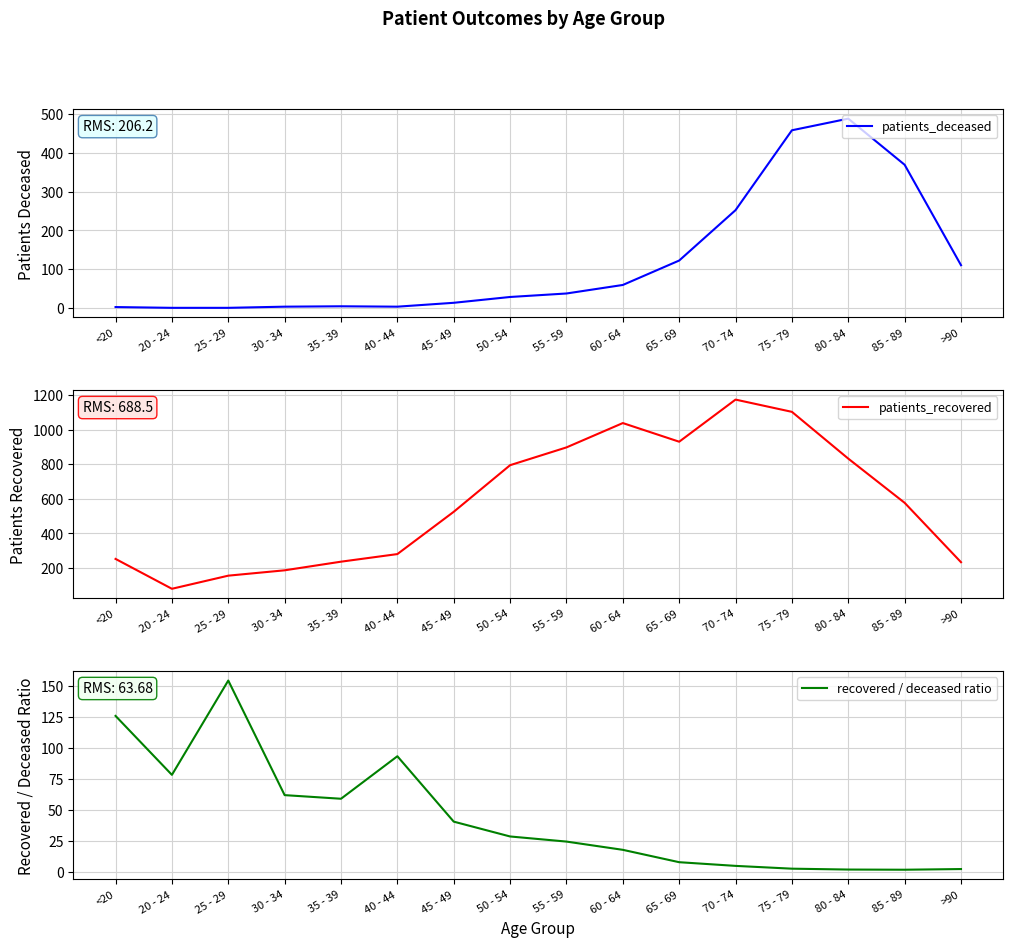

Is it true that patients_recovered equals 154.0 at 25 - 29?

True